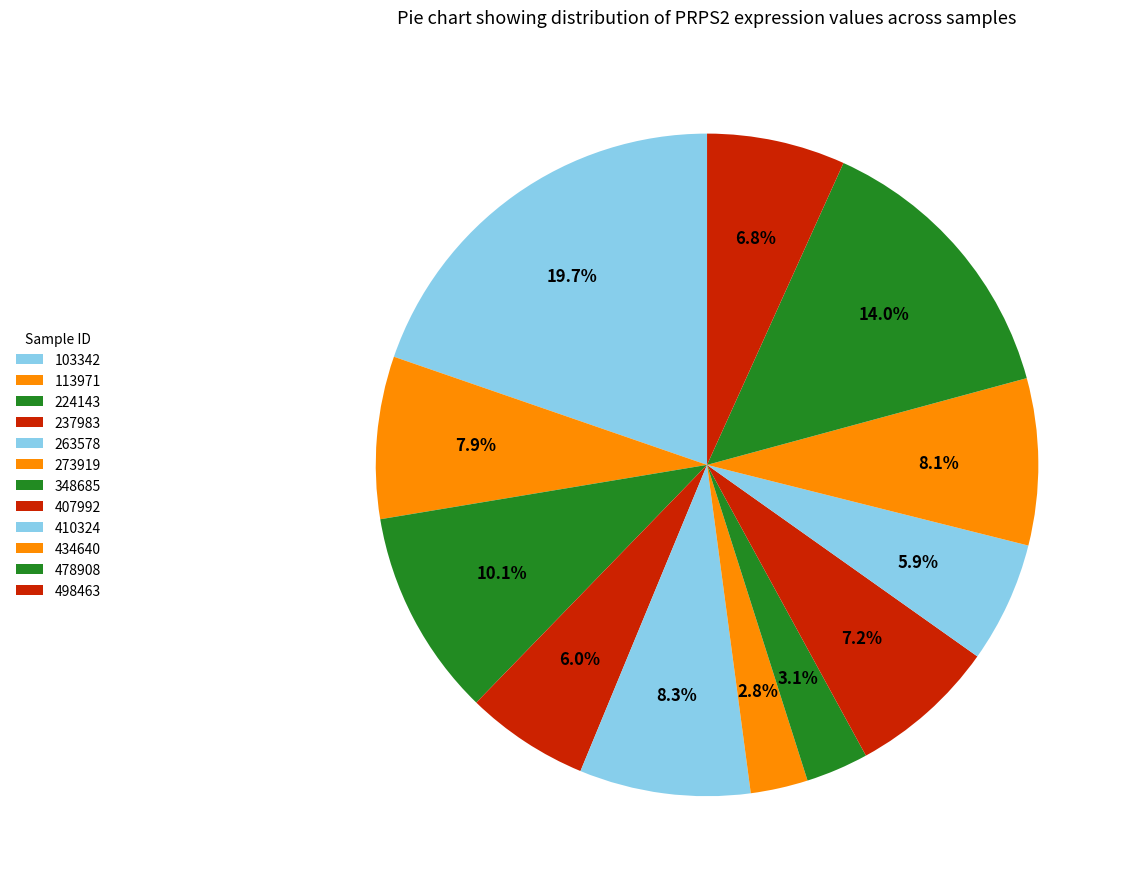

To the nearest percent, what is the difference between the 434640 and 103342 slice percentages?

12%